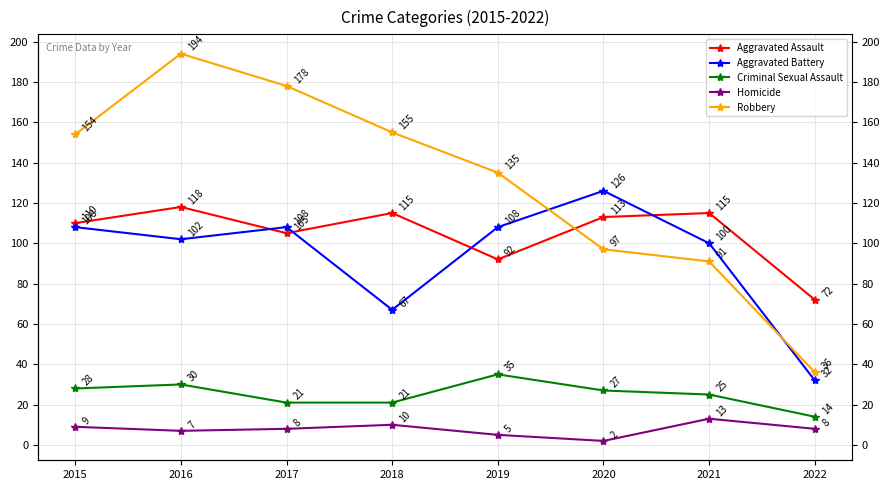

At how many categories does at least one series exceed 49?

8